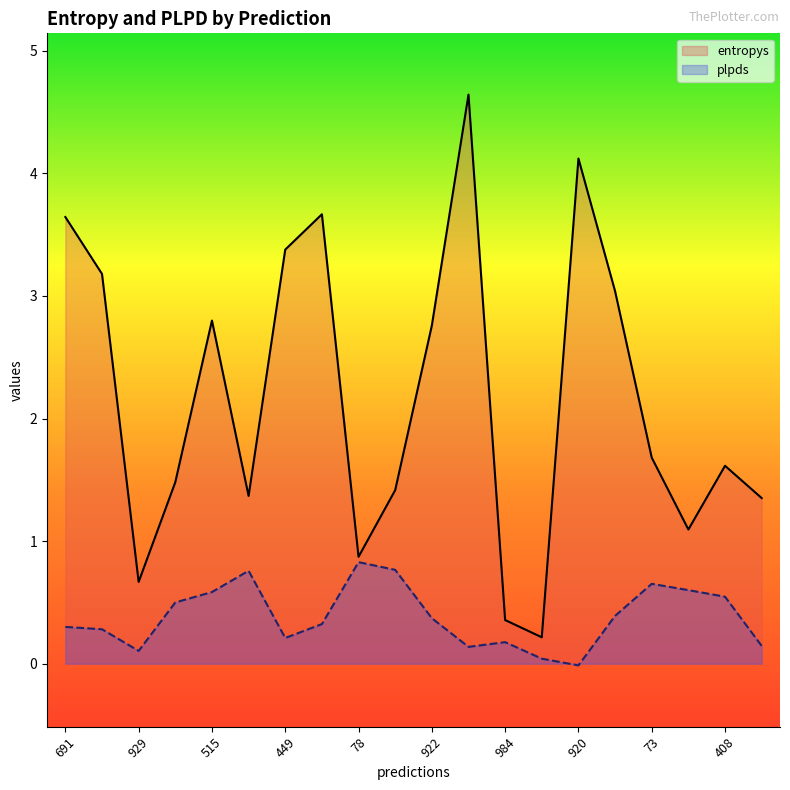

How many values in plpds are below zero?

1